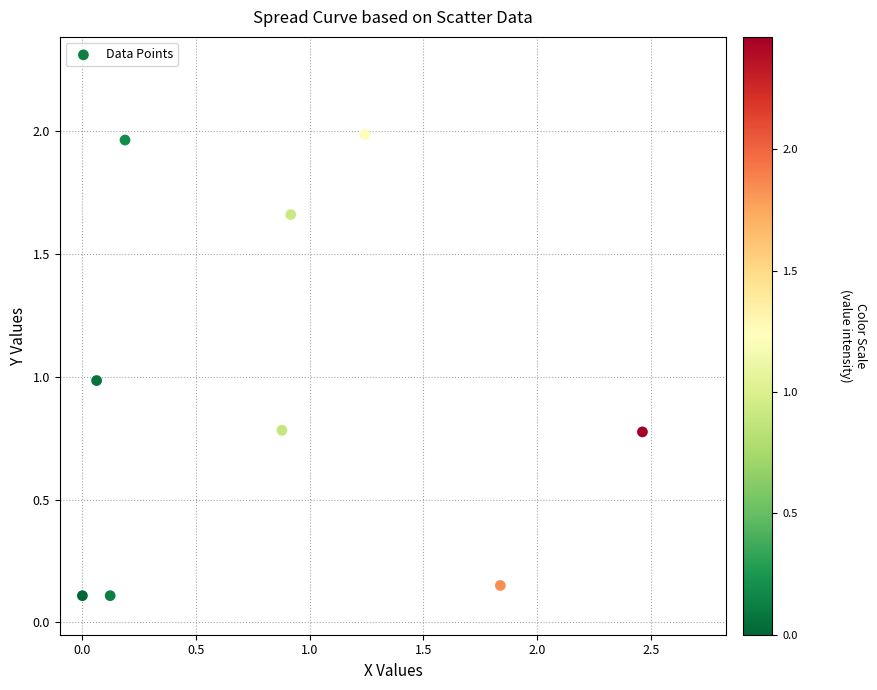

What is the average X value?

0.9